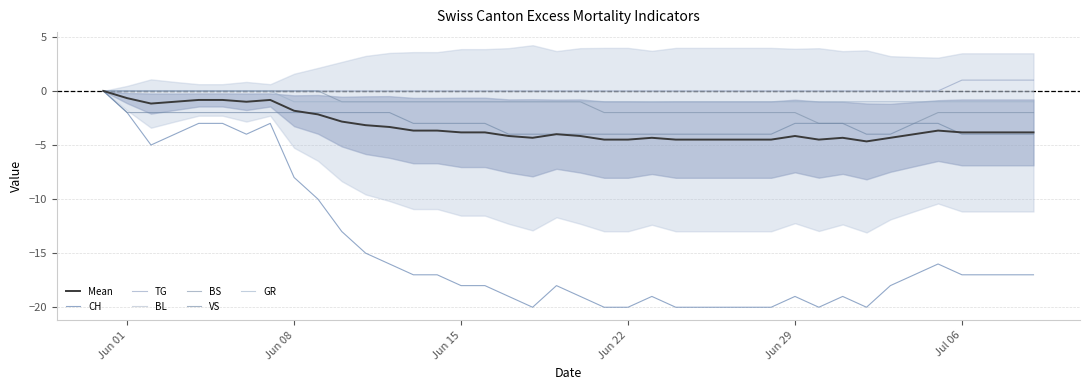

At how many categories does at least one series exceed -13?

40